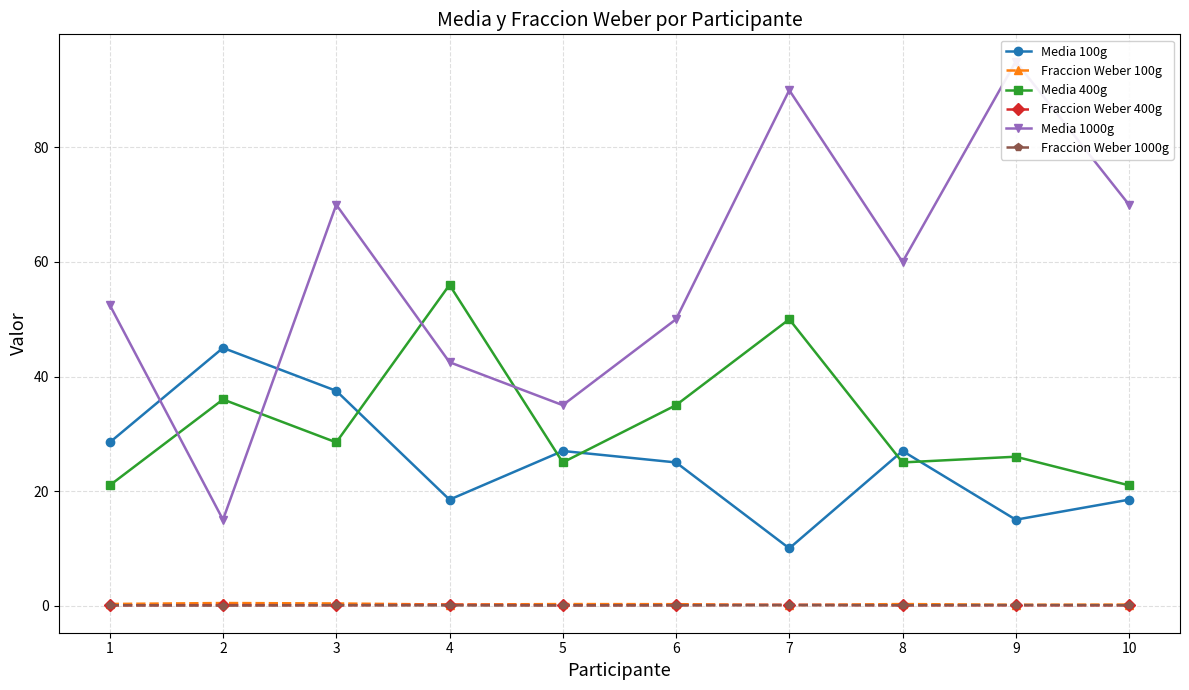

Which series has the largest range (max minus min)?

Media 1000g